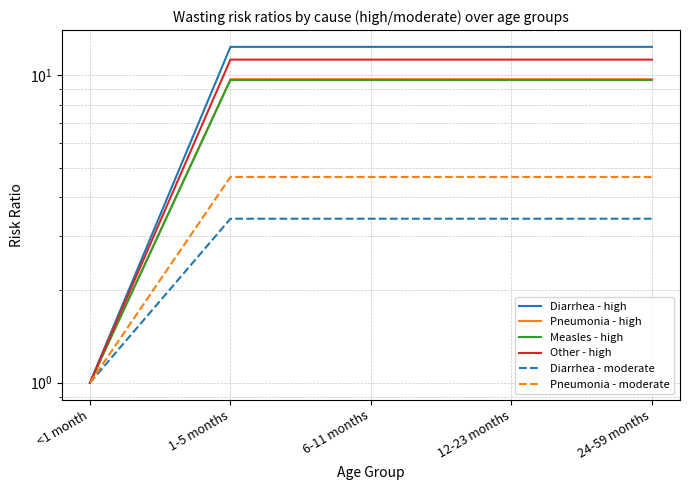

Reading left to right, list all the values displayed in this chart.

Diarrhea - high: 1.0	12.3	12.3	12.3	12.3
Pneumonia - high: 1.0	9.7	9.7	9.7	9.7
Measles - high: 1.0	9.6	9.6	9.6	9.6
Other - high: 1.0	11.2	11.2	11.2	11.2
Diarrhea - moderate: 1.0	3.4	3.4	3.4	3.4
Pneumonia - moderate: 1.0	4.7	4.7	4.7	4.7